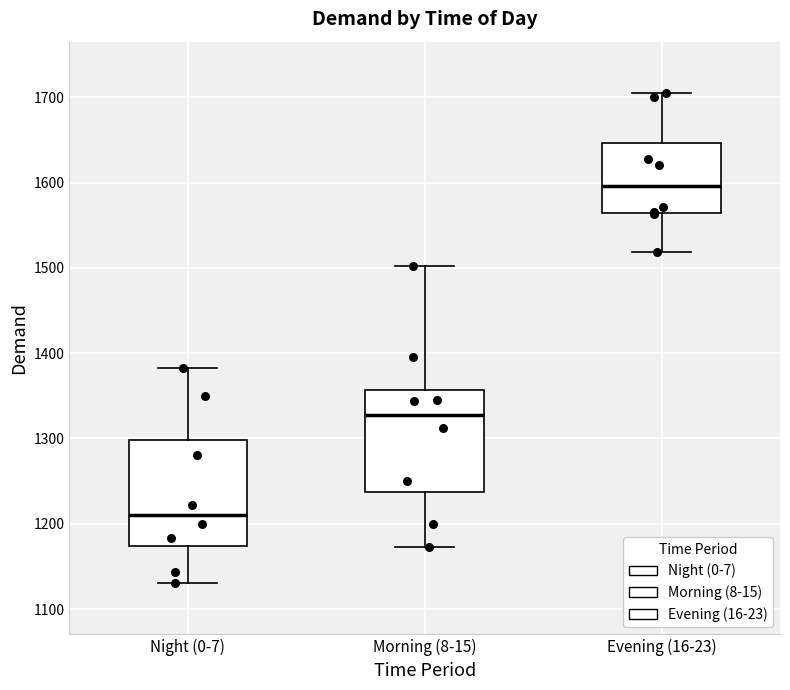

Where does the upper whisker of the box for Night (0-7) end on the y-axis? The values are not printed on the chart, so give them approximately, as read against the axis.

1380